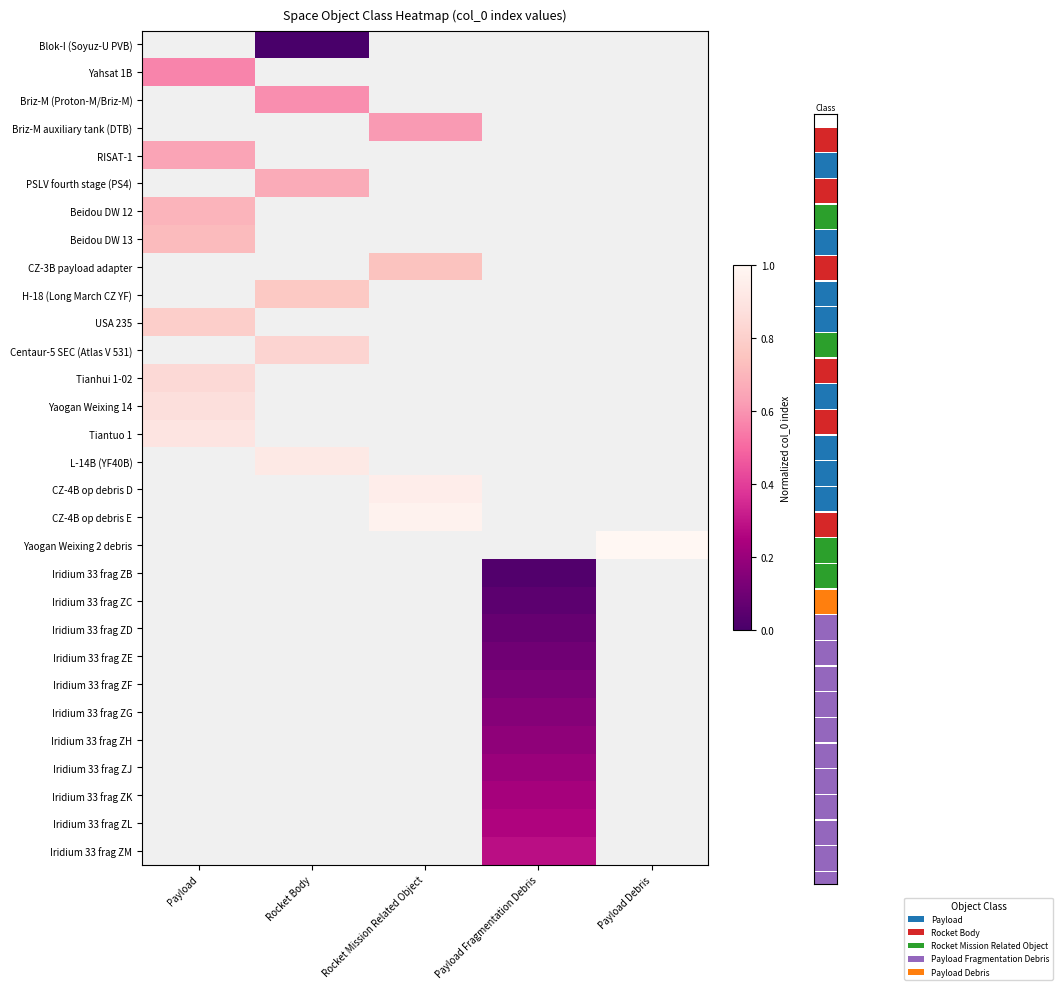

What is the spread (max minus min) of values at Rocket Body?

0.9